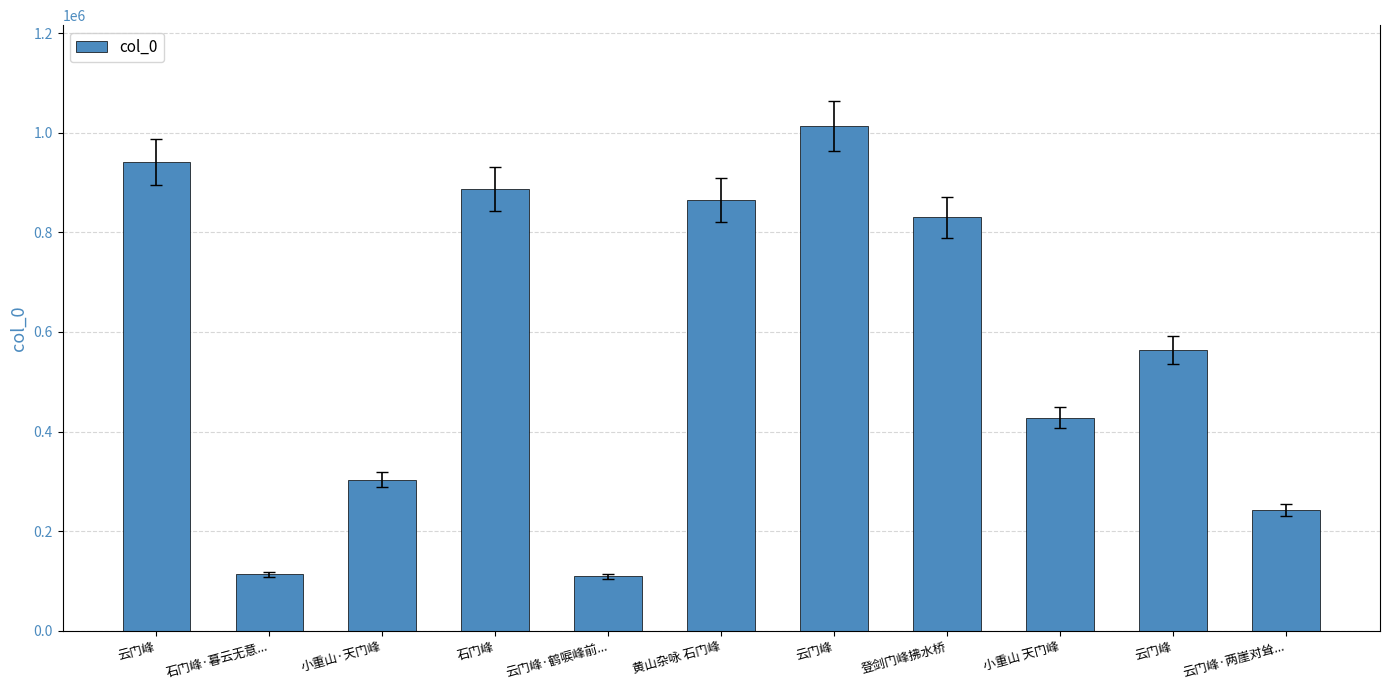

How many bars are there in total?

11